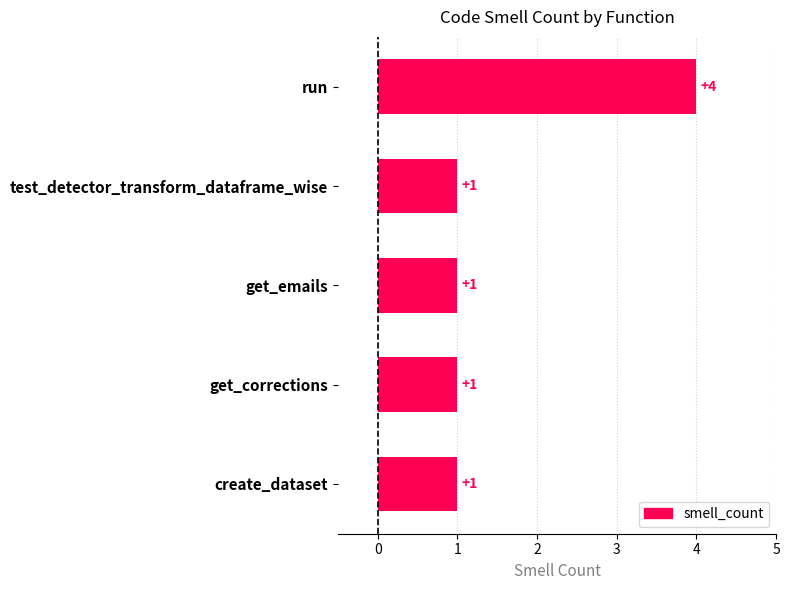

Is it true that the value at get_emails is 1?

True